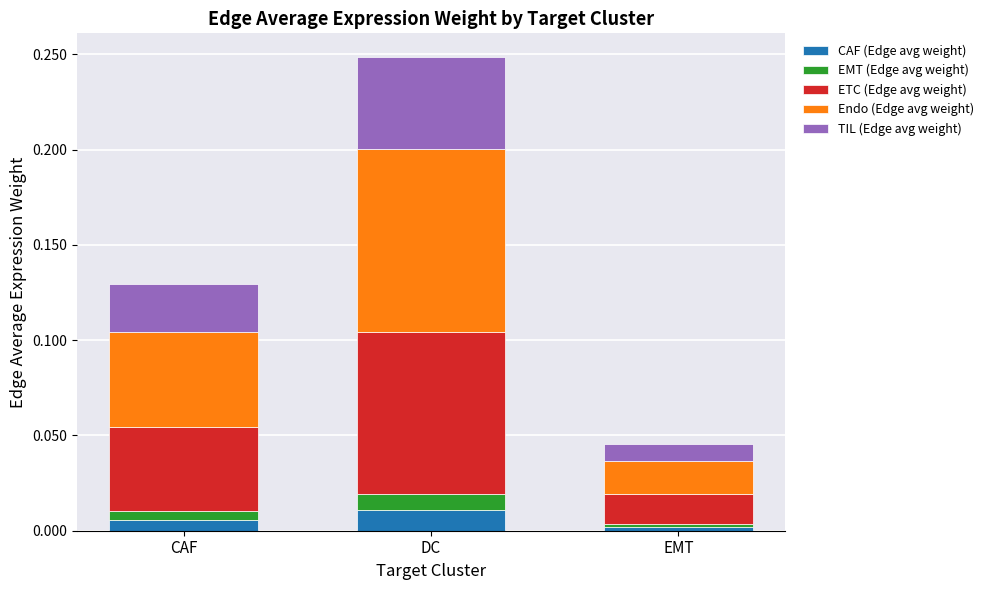

At which category is the sum across all series the highest?

DC